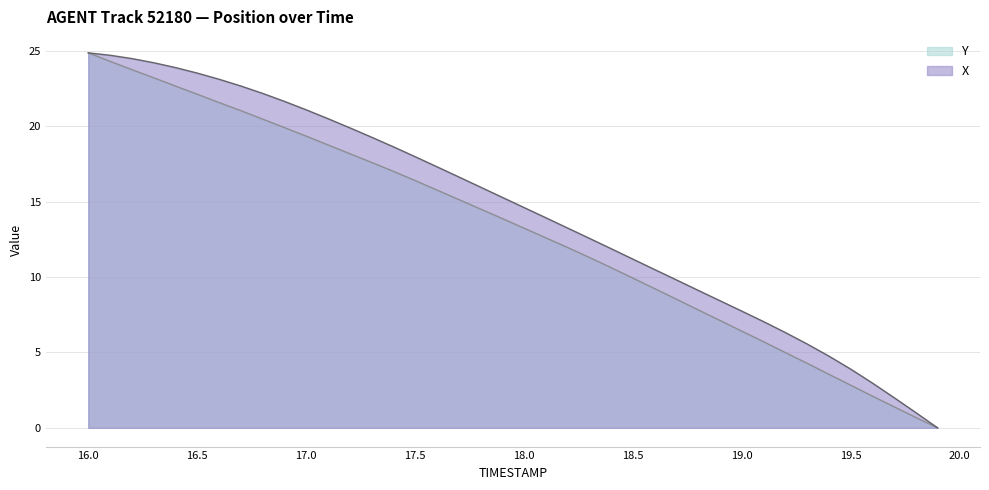

What position from the right is 17.0?

30